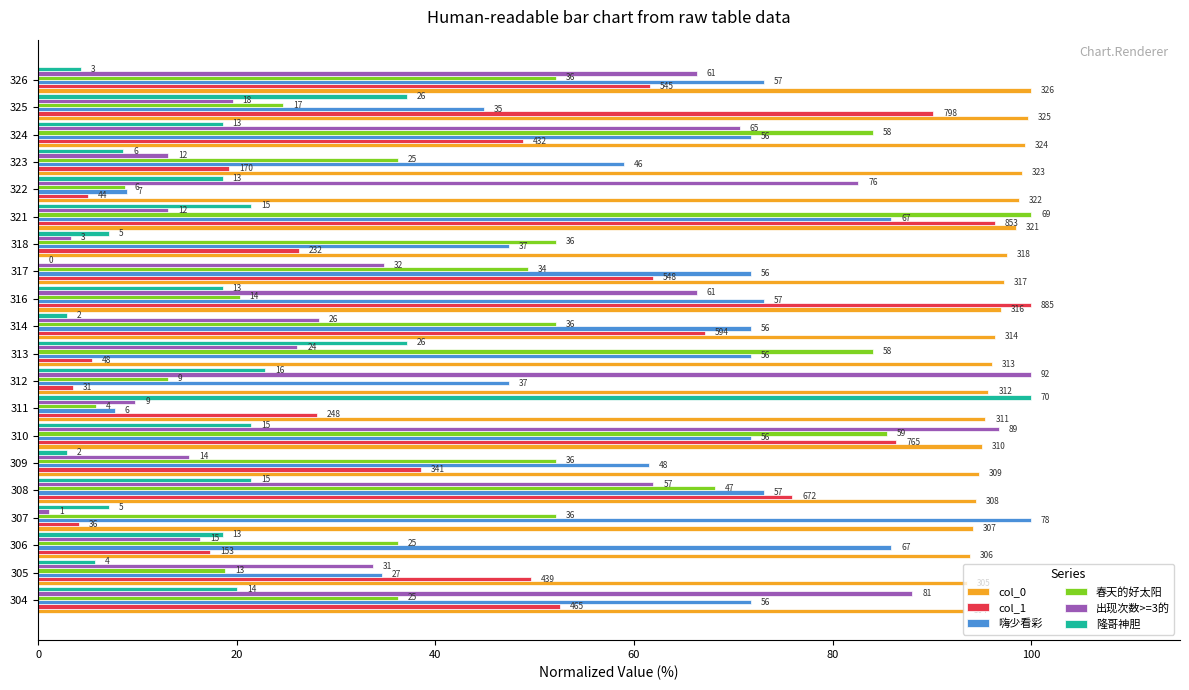

What are all the series names shown in the legend?

col_0, col_1, 嗨少看彩, 春天的好太阳, 出现次数>=3的, 隆哥神胆